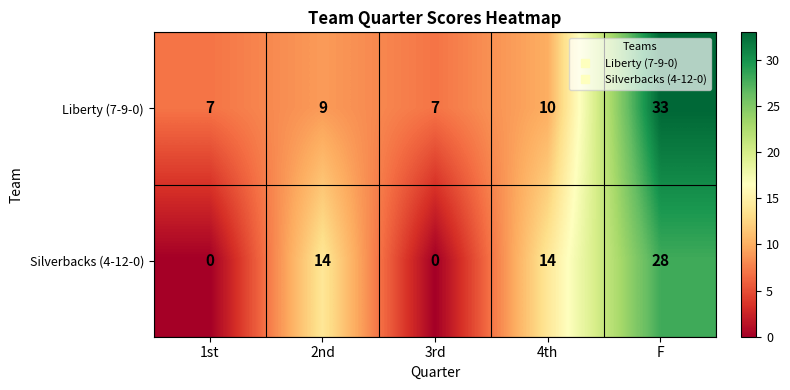

What is the approximate value of Liberty (7-9-0) at F, to the nearest 10?

30